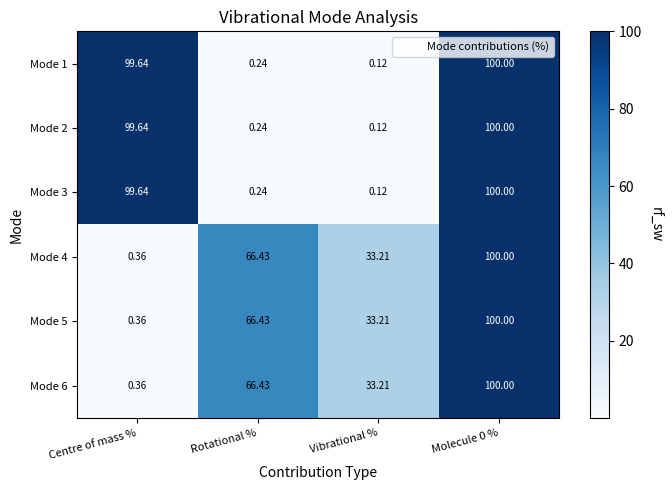

At which label does Mode 6 first exceed 66?

Rotational %